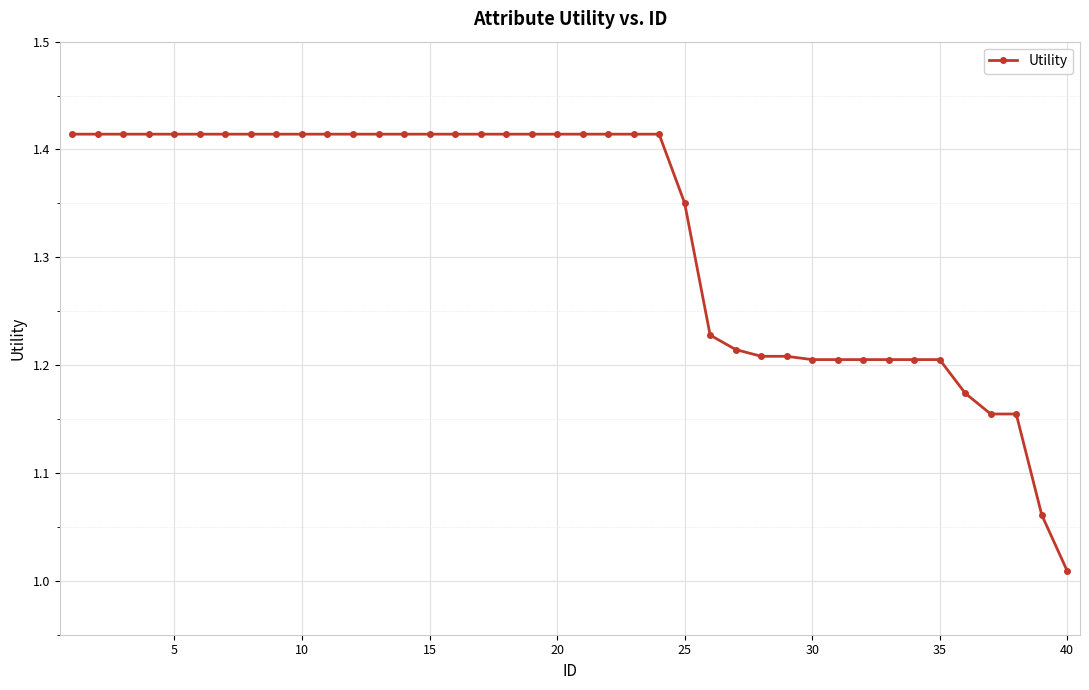

What is the average value?

1.3